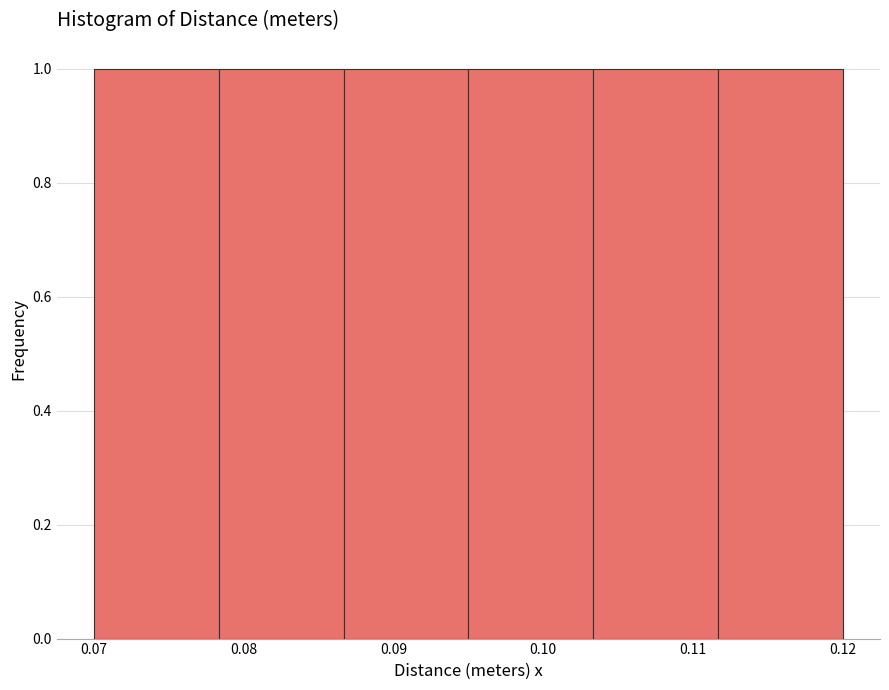

What is the height of the bar covering 0.095 to 0.103 on the x-axis? Neither the bar edges nor the heights are printed on the chart, so give them approximately, as read against the axes.

1